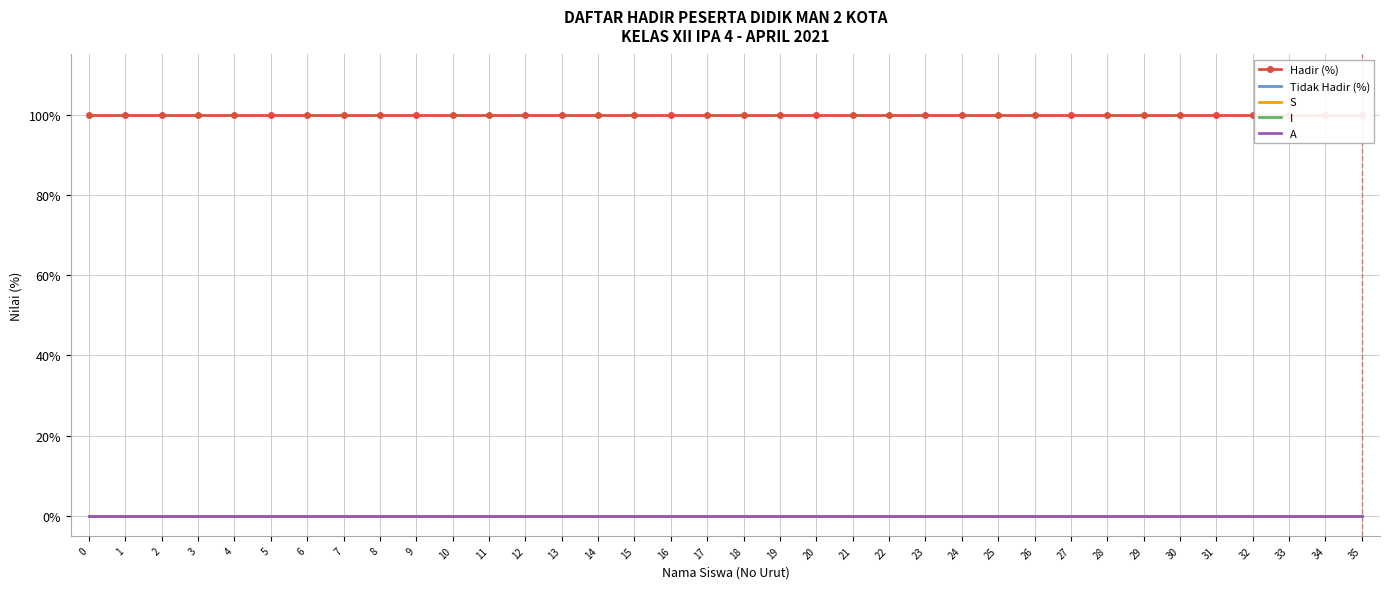

What is the total value across all series at 35?

100